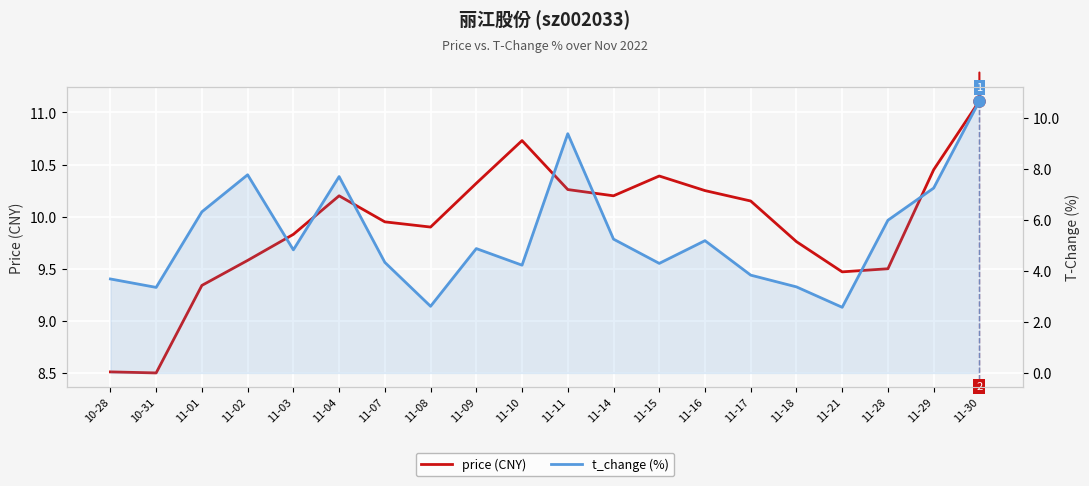

True or false: price (CNY) and t_change (%) intersect in this chart.

False